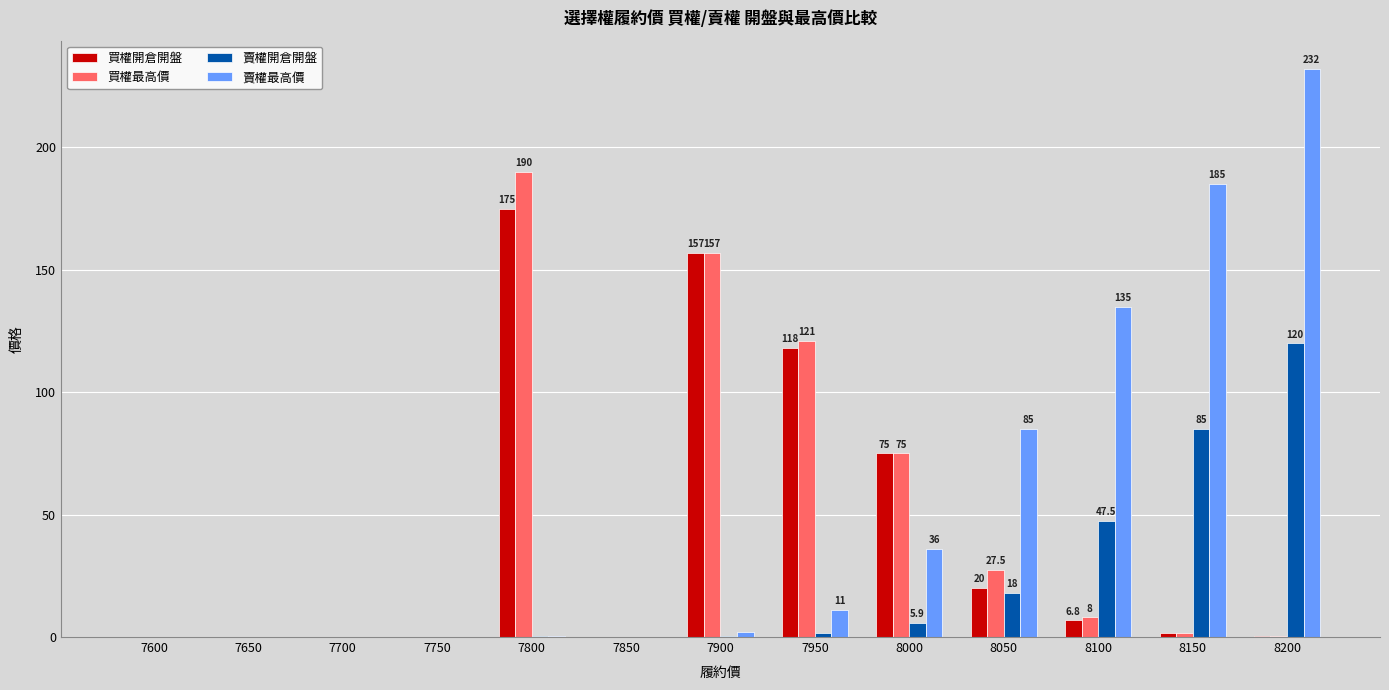

How many groups of bars are there?

13